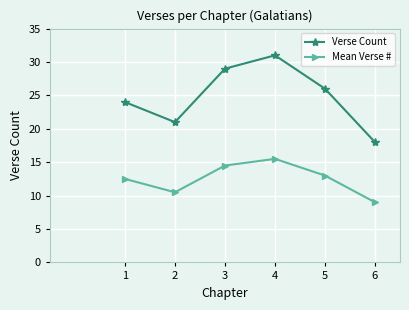

True or false: Verse Count has a value of 6.7 at 5.

False